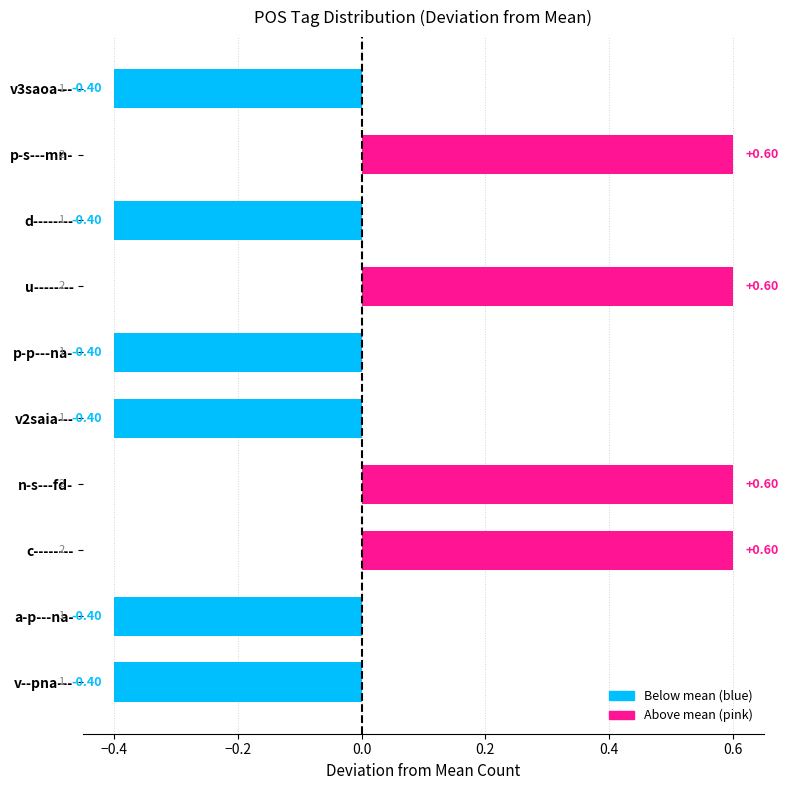

What is the change in value from u-------- to v--pna---?

-1.0